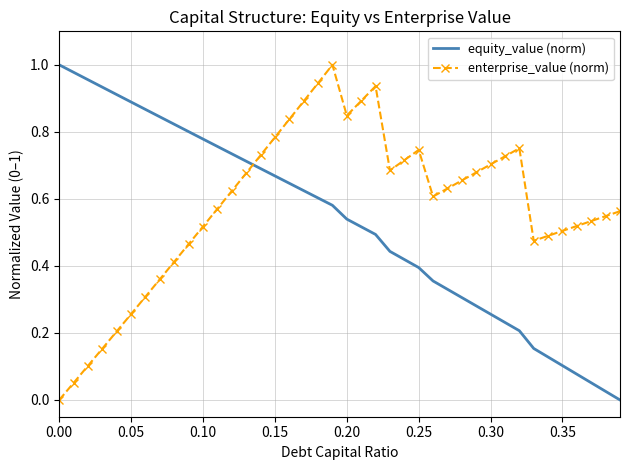

What are all the series names shown in the legend?

equity_value (norm), enterprise_value (norm)